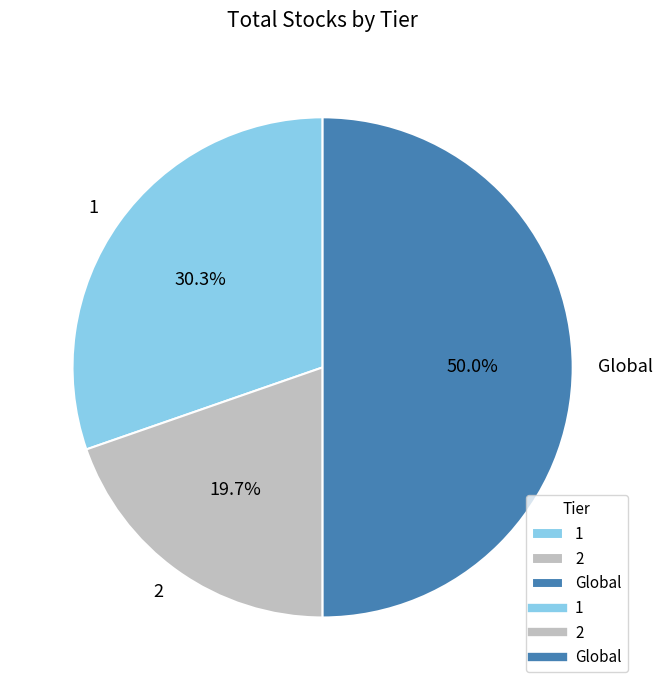

Count the number of slices in the pie.

3